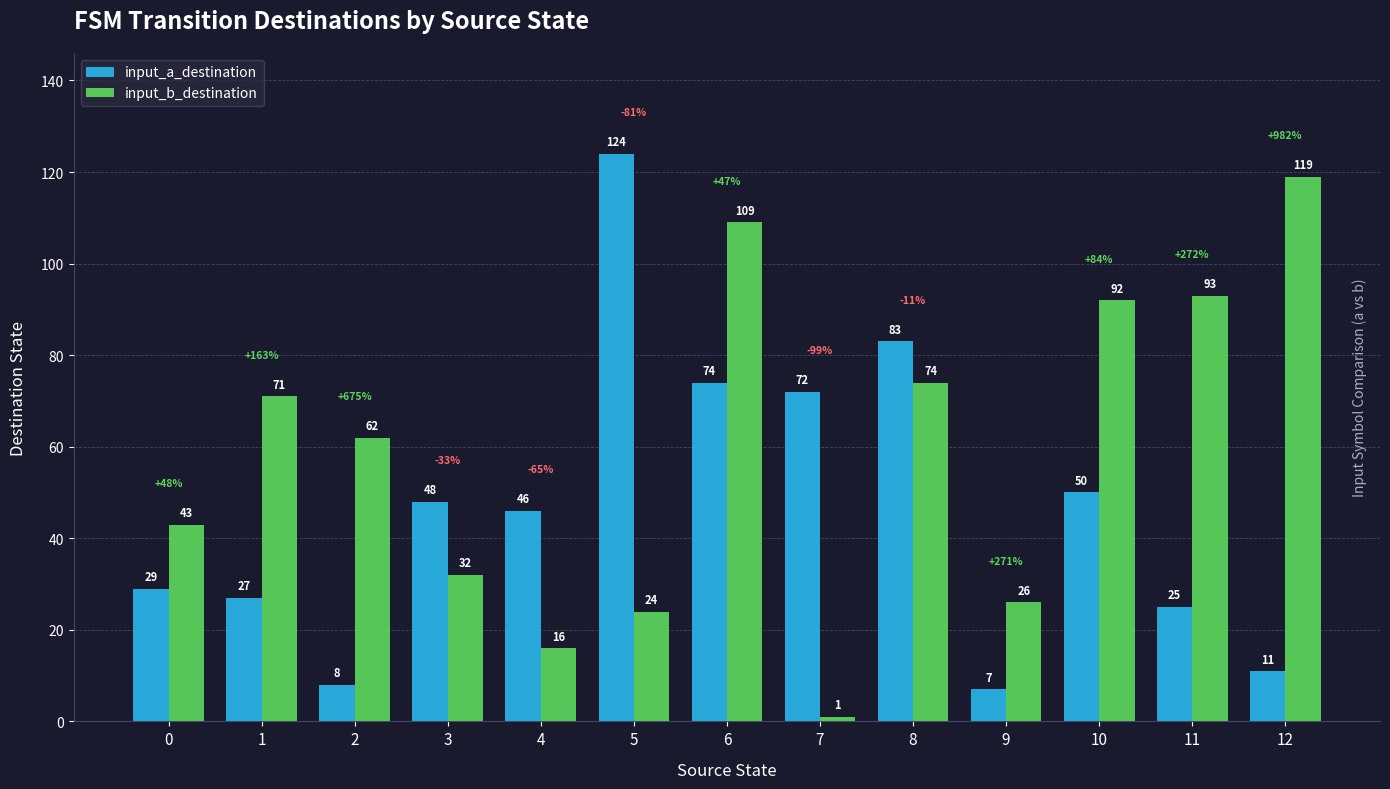

How many groups of bars are there?

13